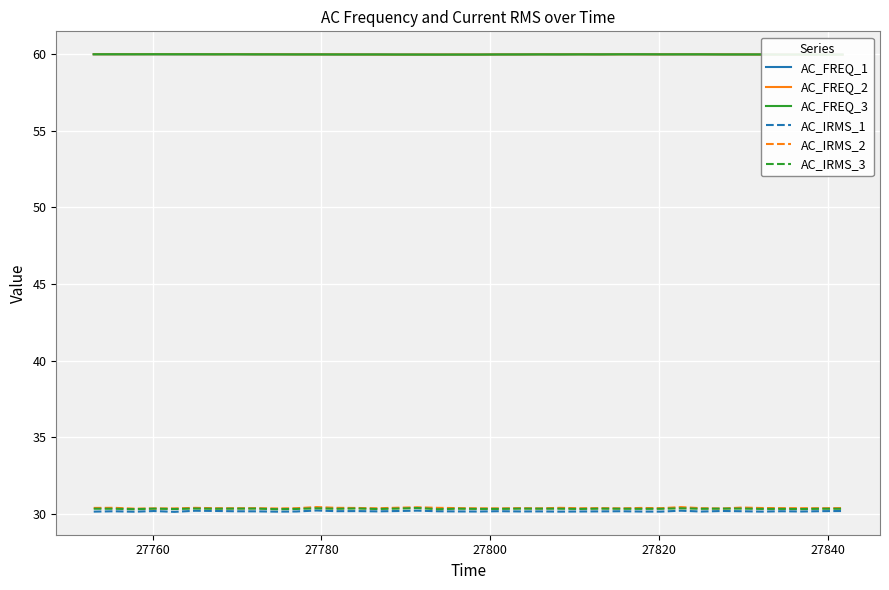

What is the highest value of the AC_IRMS_2 series?

30.4